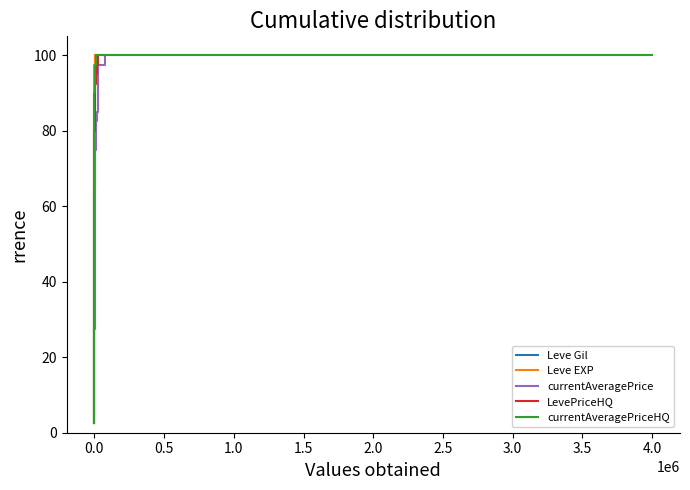

What is the average value of the Leve EXP series?

51.2